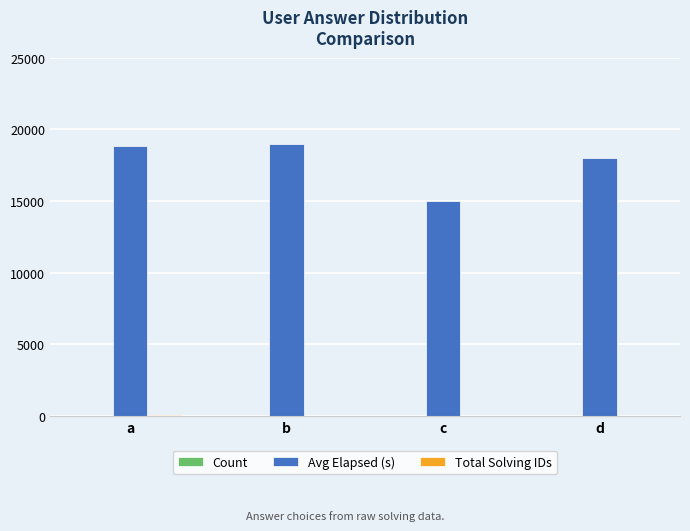

Which series changed the most between b and c?

Avg Elapsed (s)